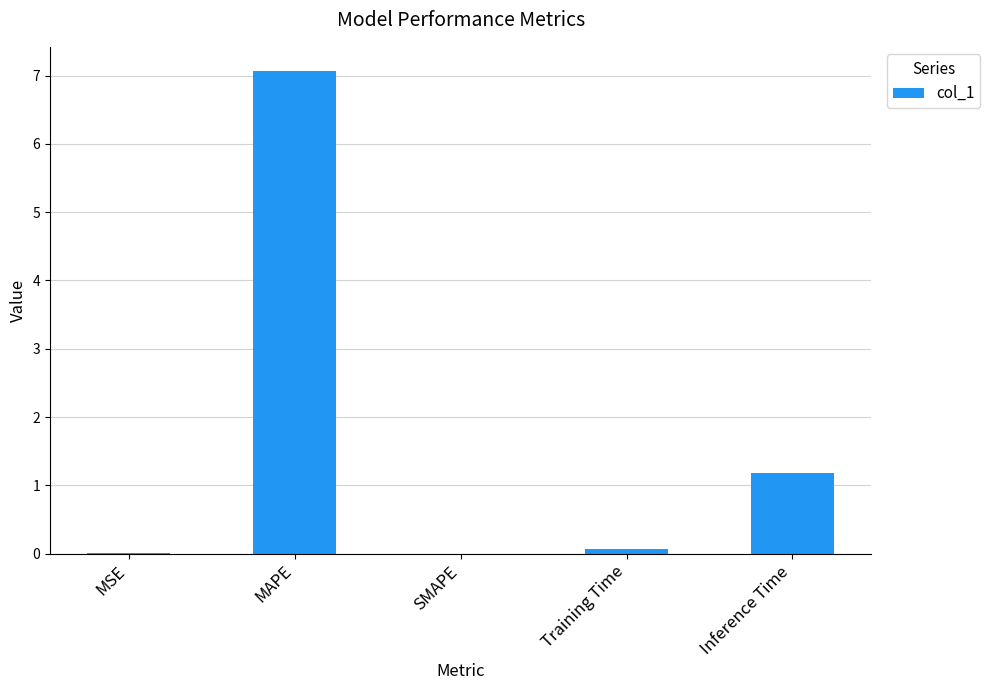

What is the change in value from MAPE to Inference Time?

-5.9